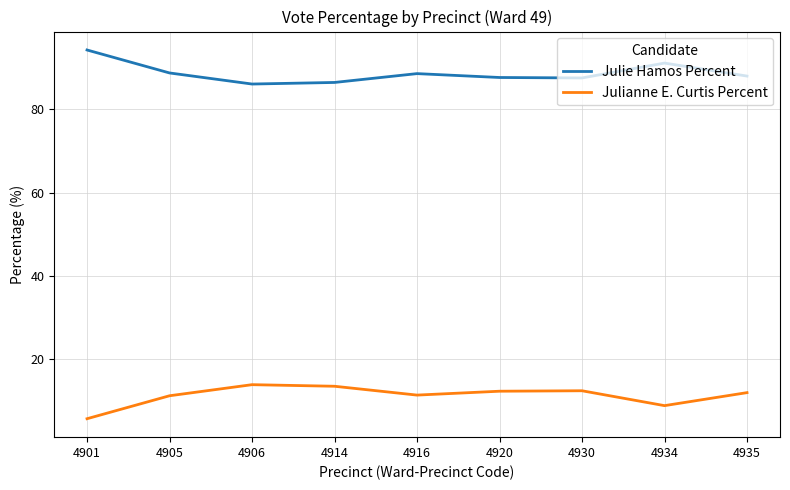

In Julie Hamos Percent, how many points are lower than both neighbors (excluding endpoints)?

2